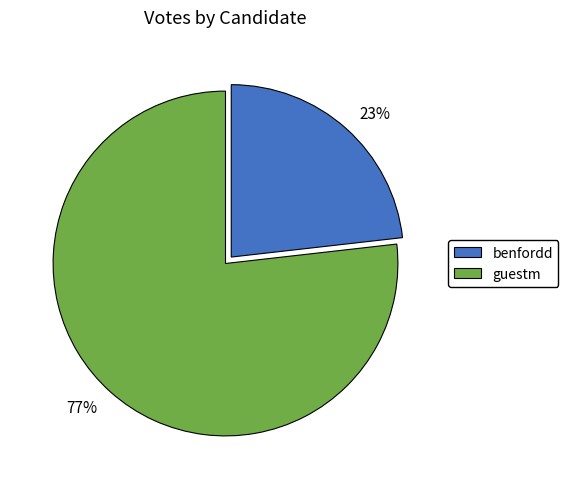

How many segments does this pie chart have?

2